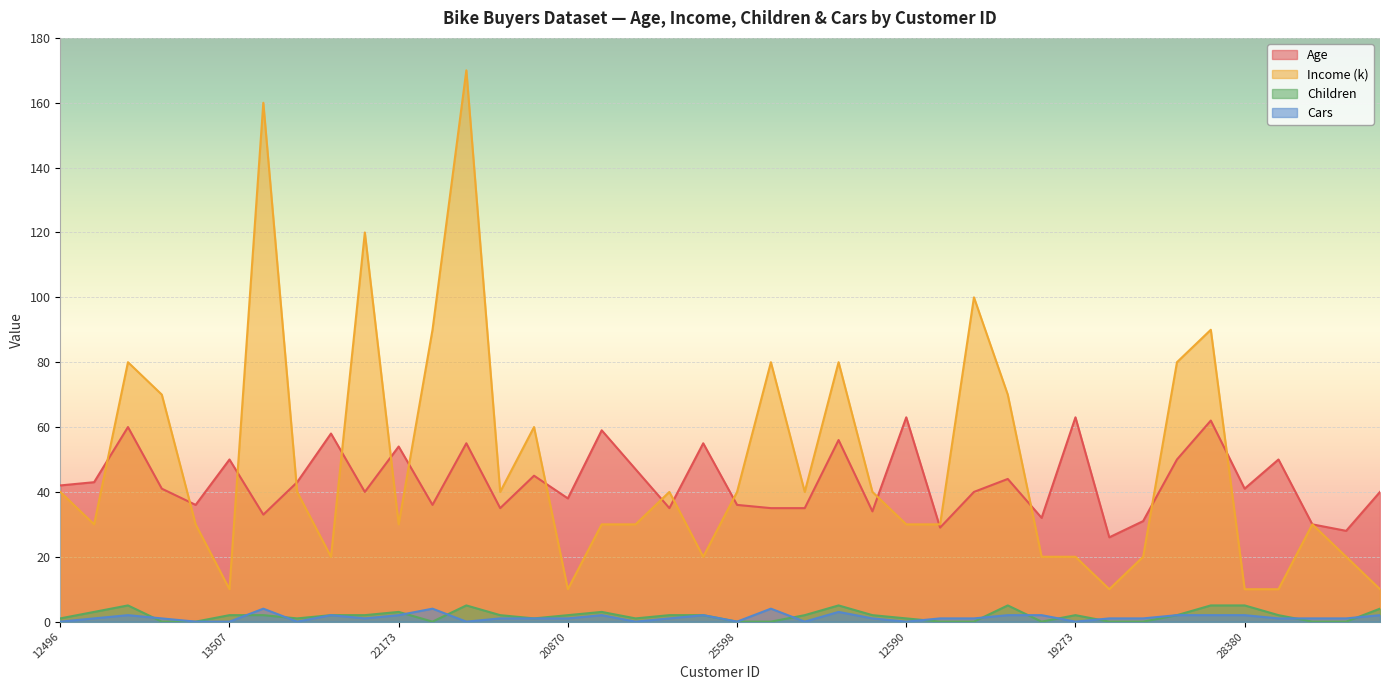

Where is Age nearest to the value 44?

18299